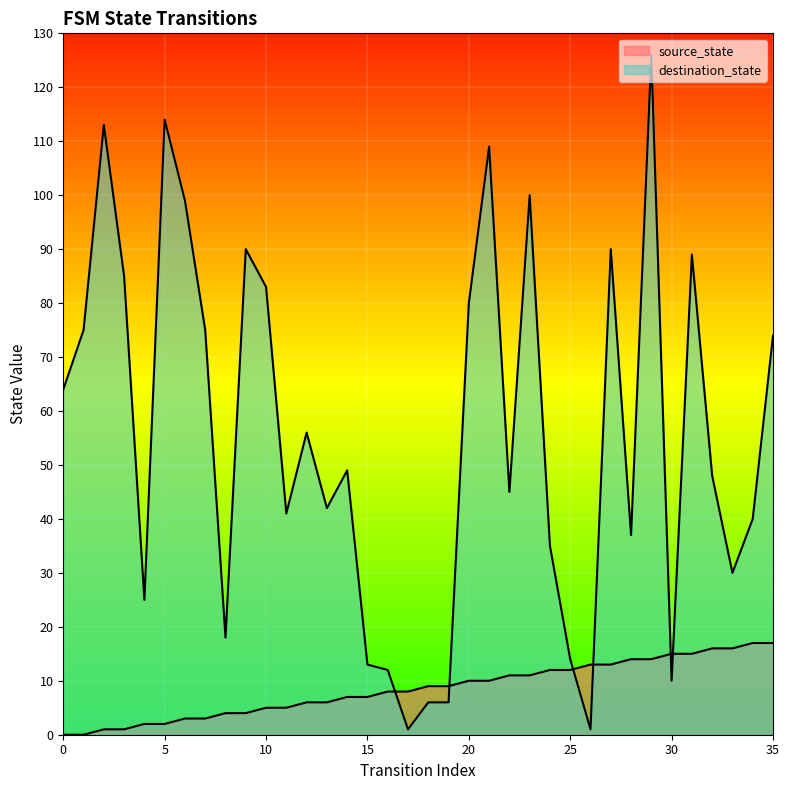

The value of source_state at 31 is 15. True or false?

True